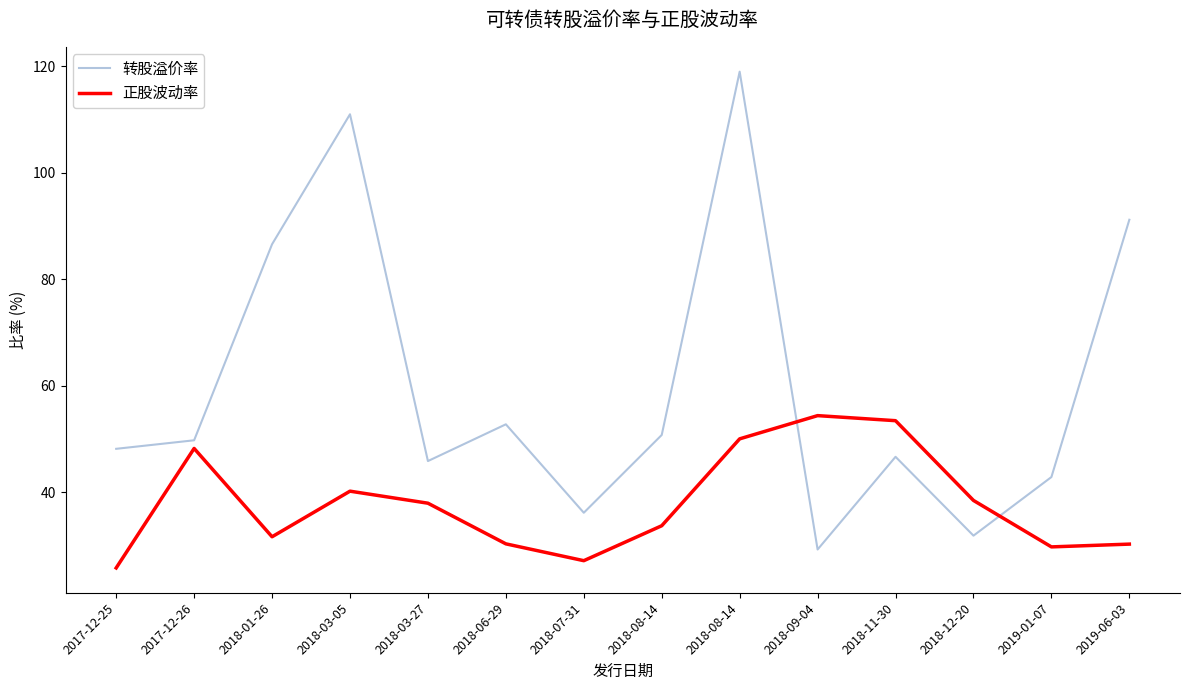

Reading left to right, list all the values displayed in this chart.

转股溢价率: 48.2	49.8	86.6	111.0	45.9	52.8	36.2	50.8	119.0	29.3	46.7	31.9	42.9	91.2
正股波动率: 25.8	48.3	31.7	40.2	38.0	30.4	27.2	33.8	50.1	54.4	53.5	38.5	29.8	30.3